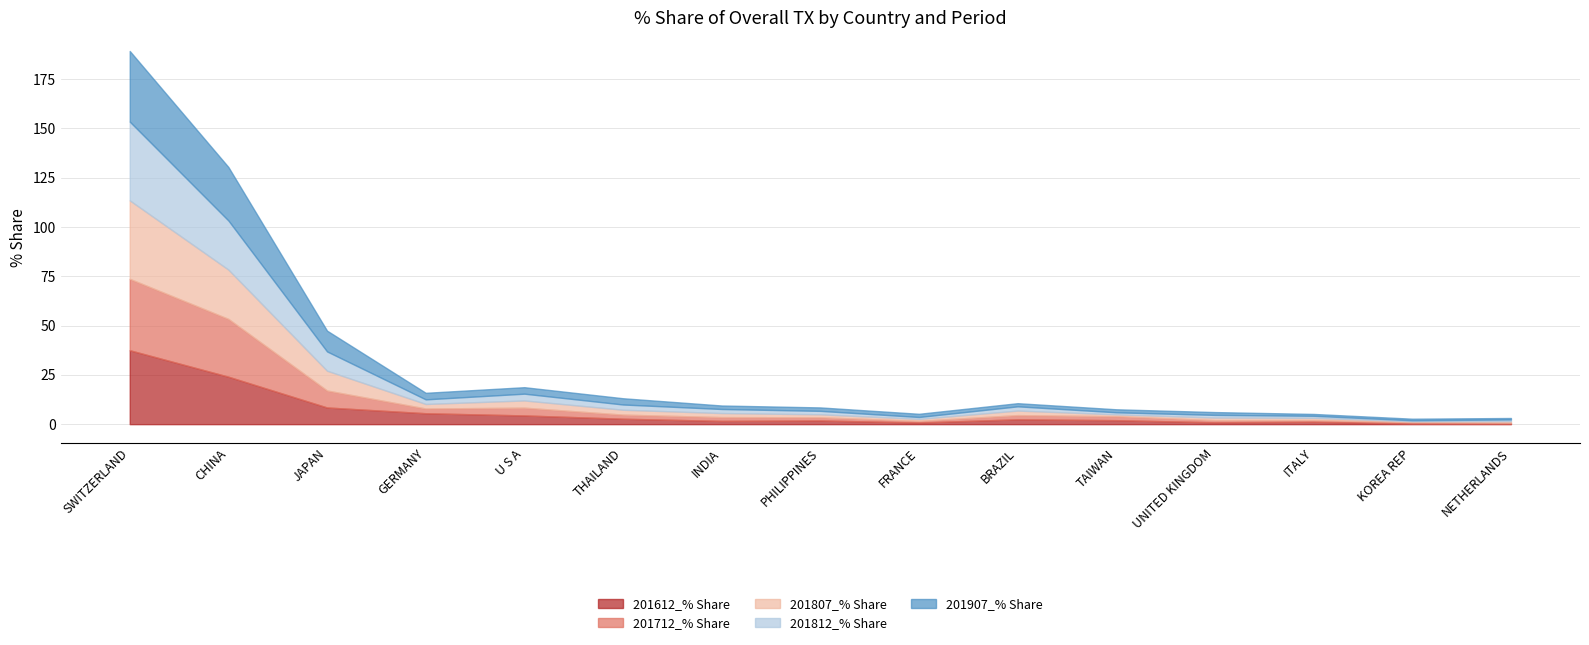

True or false: 201907_% Share has more than 0 interior local peaks.

False